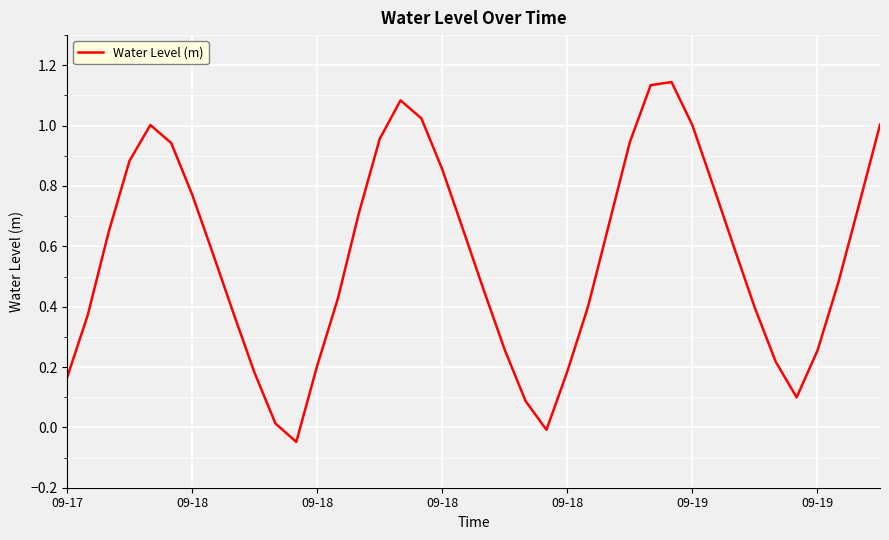

How many negative values are there?

2